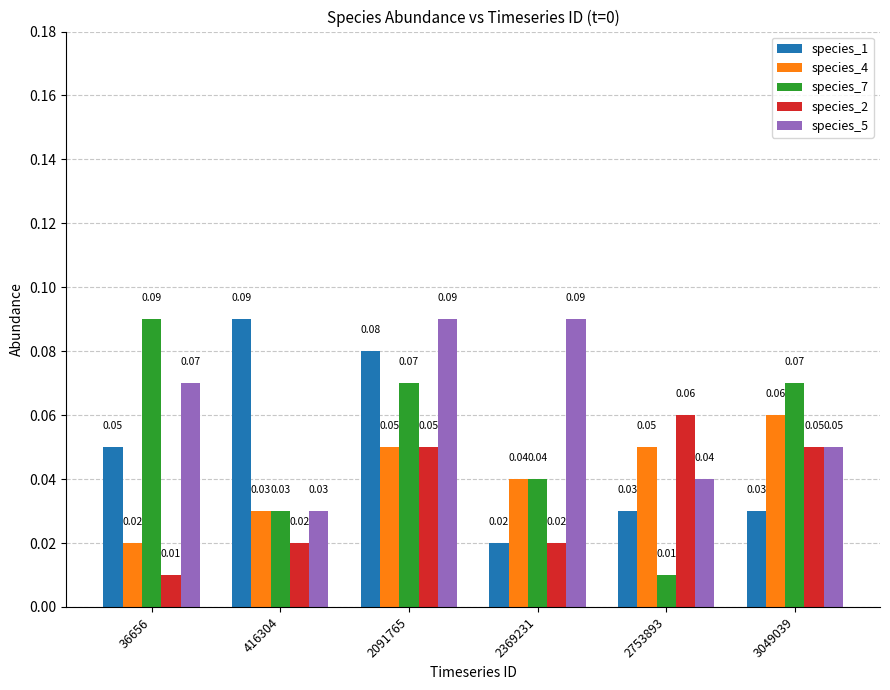

How many categories are shown in the chart?

6